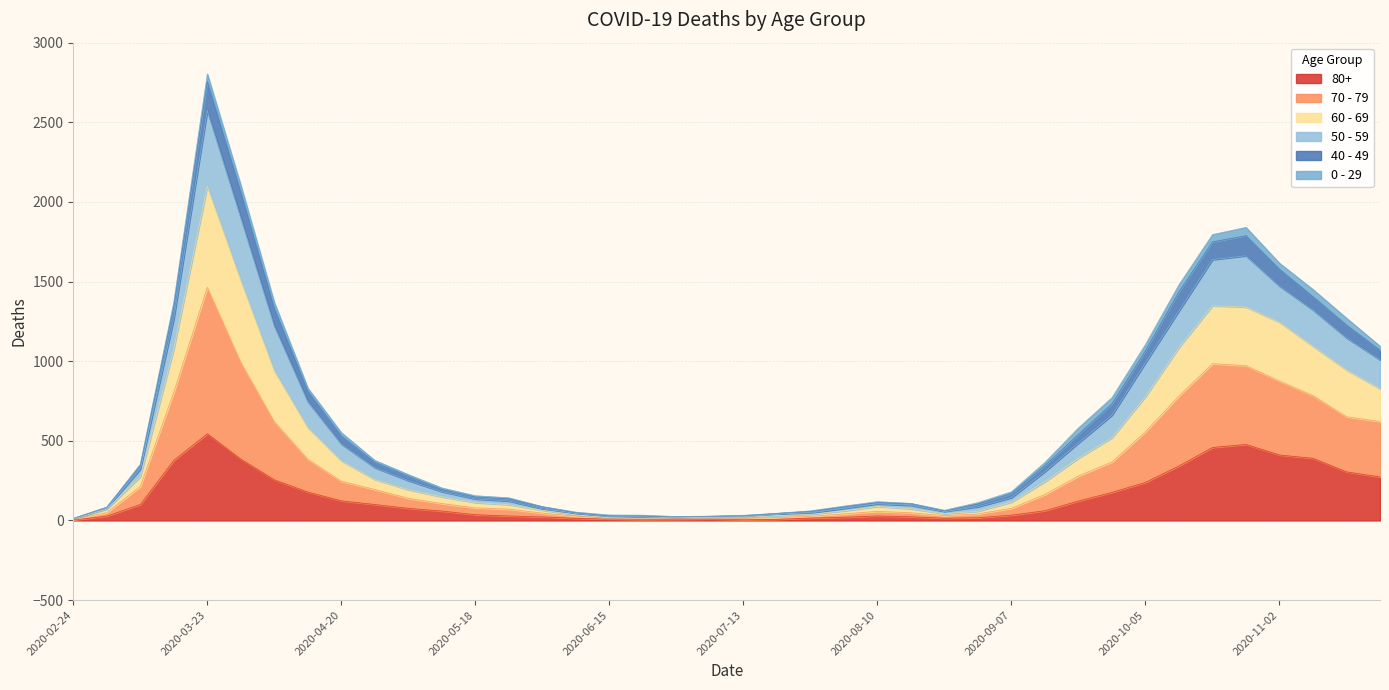

True or false: 50 - 59 and 70 - 79 cross at least once.

False